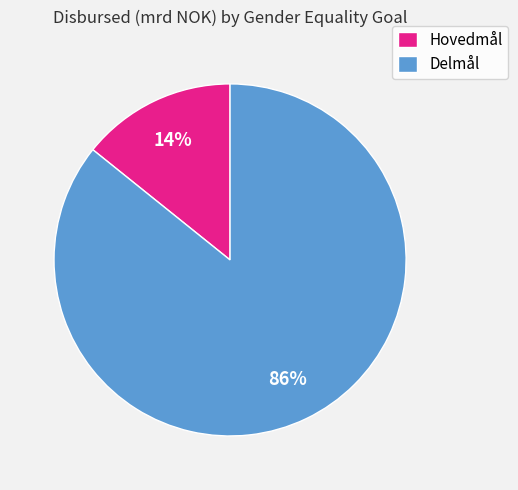

To the nearest percent, what is the average slice percentage?

50%